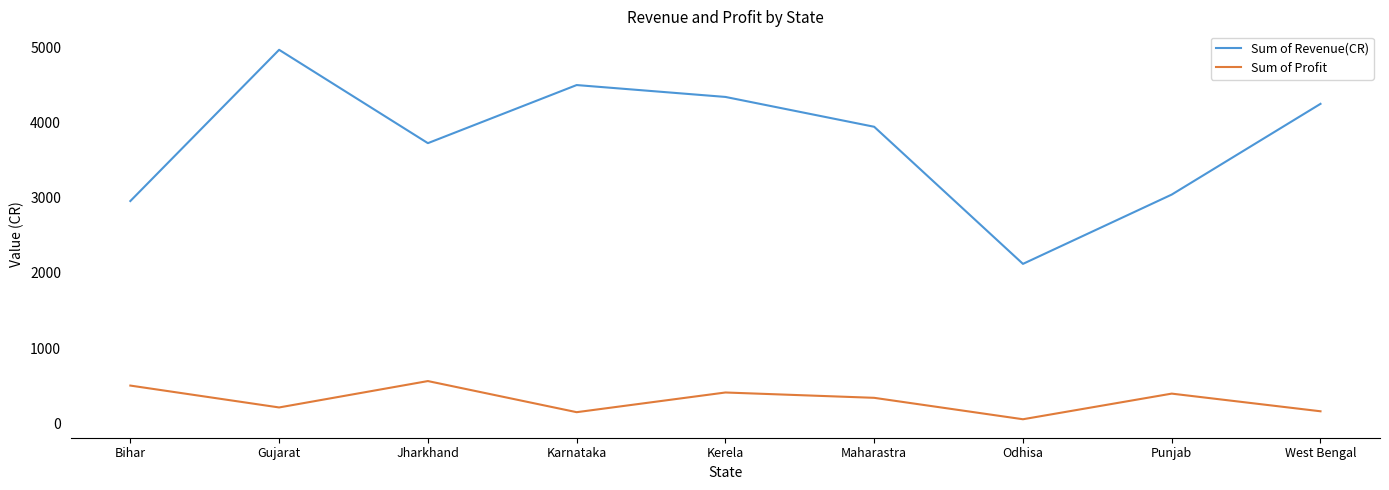

Which series has the largest total across all categories?

Sum of Revenue(CR)